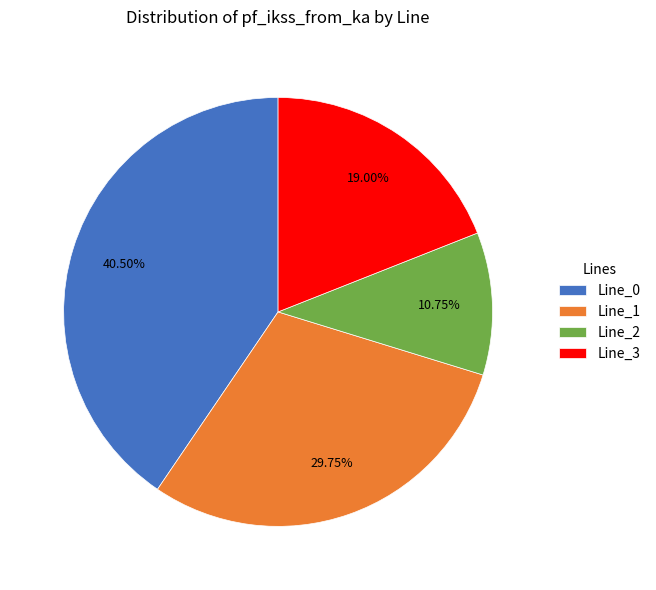

How many segments does this pie chart have?

4